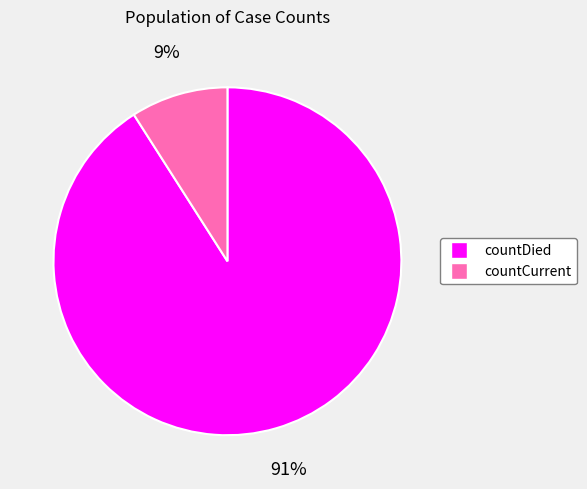

Is it true that countDied is 91% of the pie?

True